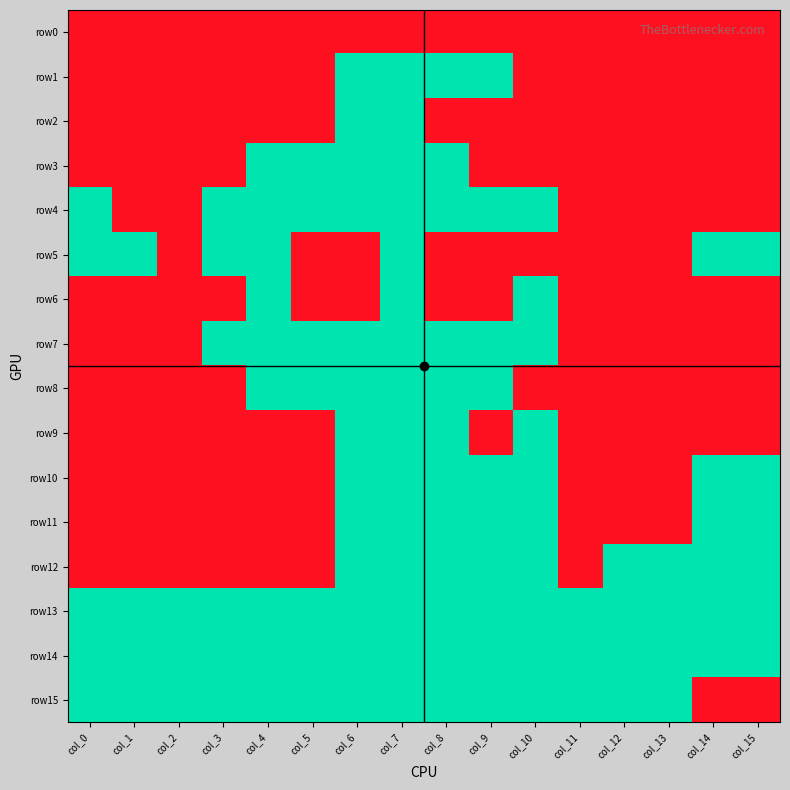

Between col_1 and col_11, which series saw the biggest shift?

row5